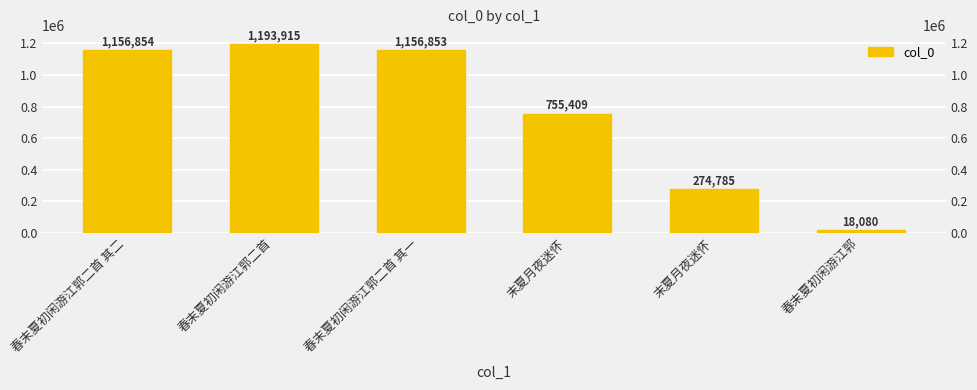

Reading left to right, extract all data points from this chart.

1156854	1193915	1156853	755409	274785	18080